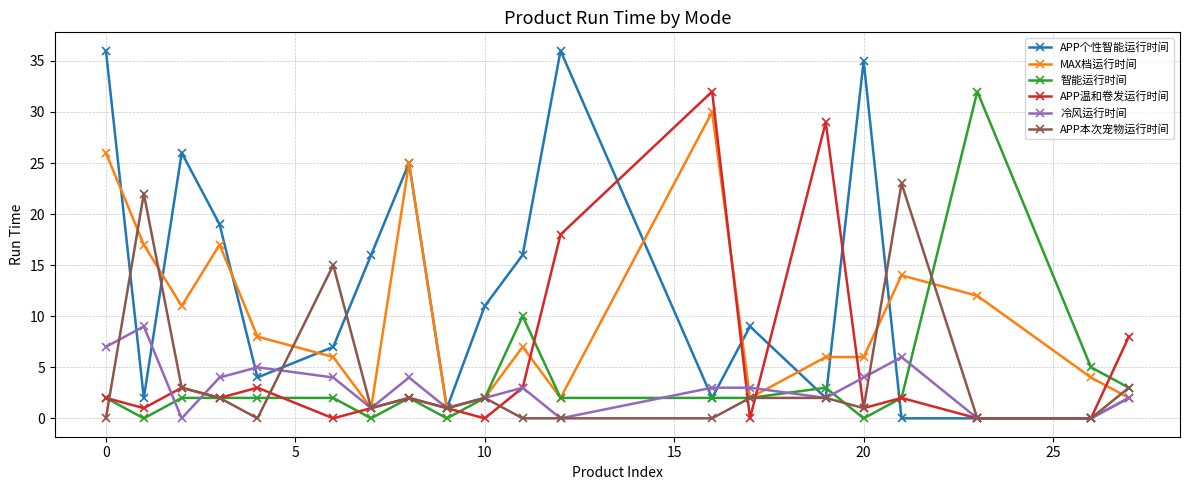

Which series has the largest total across all categories?

APP个性智能运行时间